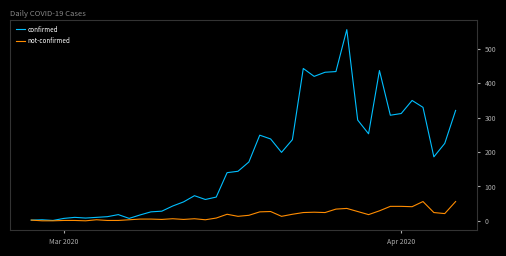

Which series has the largest range (max minus min)?

confirmed